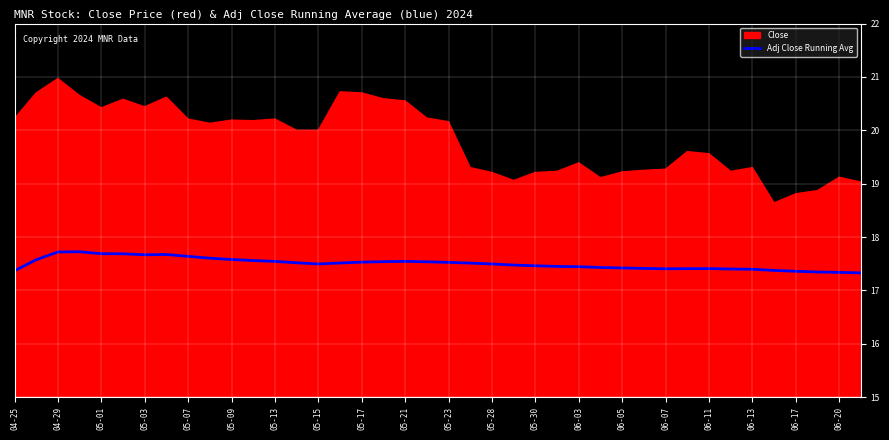

How many points are higher than both their immediate neighbors (excluding endpoints)?

4